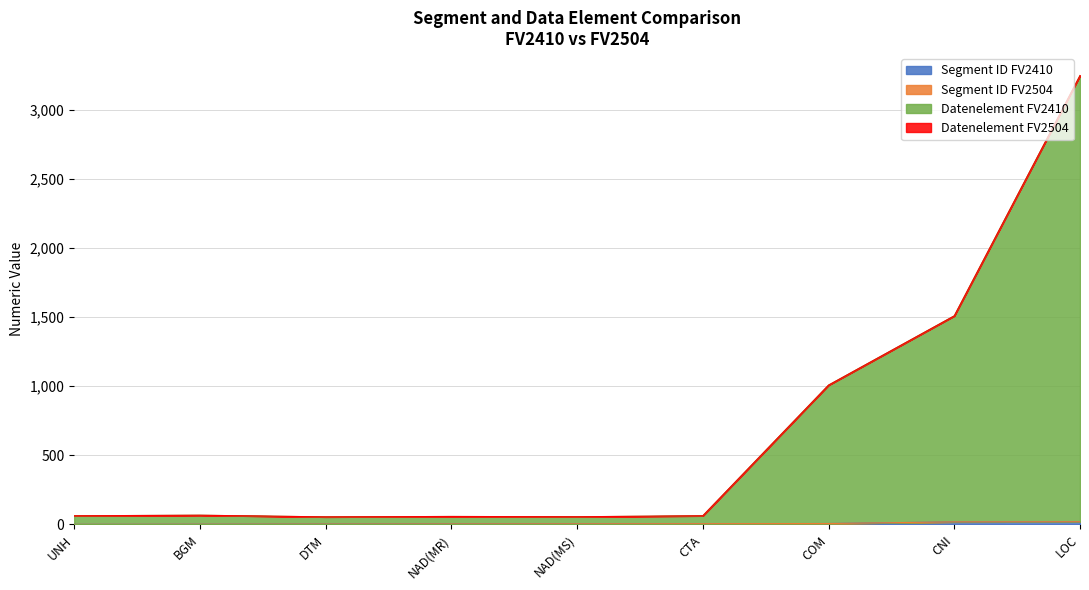

Reading left to right, list all the values displayed in this chart.

Segment ID FV2410: UNH=1	BGM=2	DTM=3	NAD(MR)=4	NAD(MS)=5	CTA=6	COM=7	CNI=19	LOC=20
Segment ID FV2504: UNH=1	BGM=2	DTM=3	NAD(MR)=4	NAD(MS)=5	CTA=6	COM=7	CNI=19	LOC=20
Datenelement FV2410: UNH=63	BGM=67	DTM=55	NAD(MR)=58	NAD(MS)=56	CTA=63	COM=1008	CNI=1509	LOC=3247
Datenelement FV2504: UNH=63	BGM=67	DTM=55	NAD(MR)=58	NAD(MS)=56	CTA=63	COM=1008	CNI=1509	LOC=3247